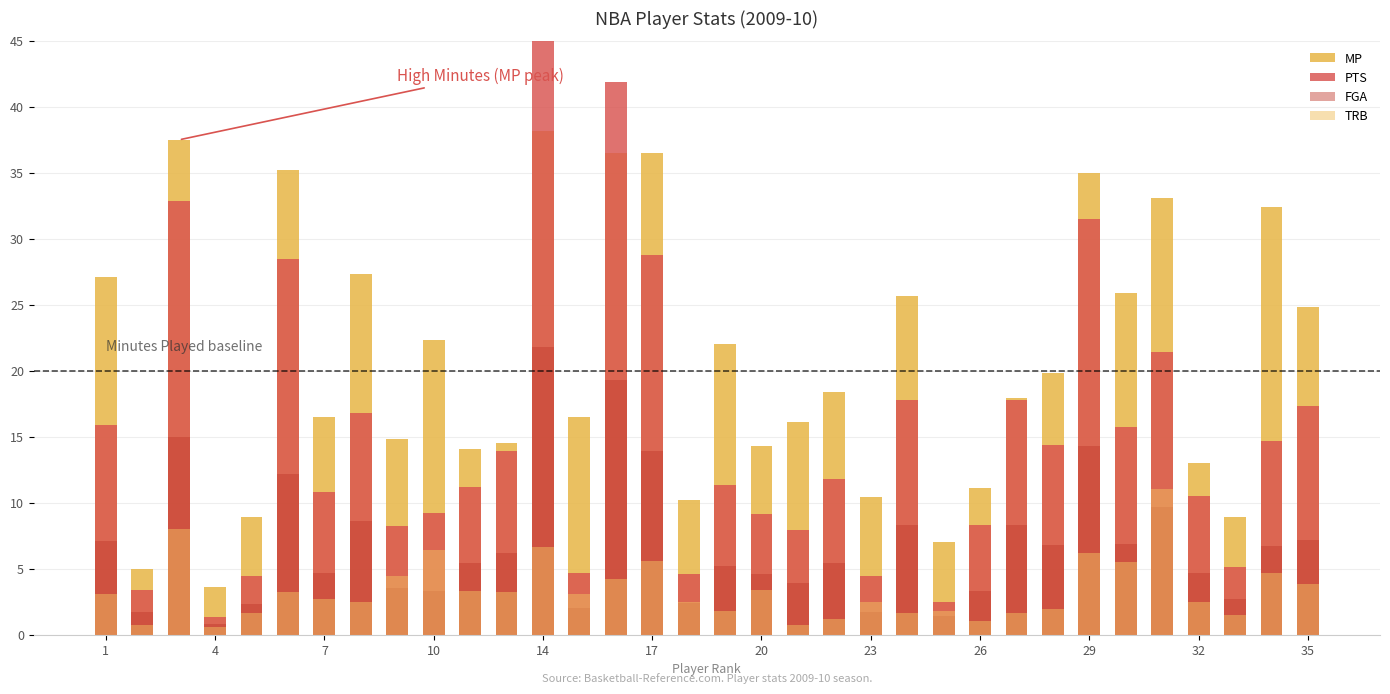

The MP series shows 26.5 at 13. True or false?

False